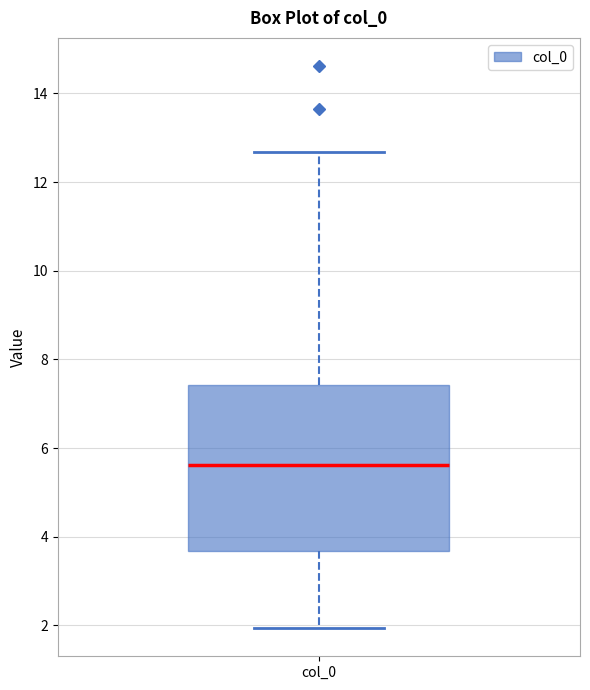

Read this box plot against the y-axis: the position of the median line, the range covered by the box, and the ends of both whiskers. The values are not printed on the chart, so give them approximately, as read against the axis.

median 5.6, box 3.6 to 7.4, whiskers 2.0 to 12.6